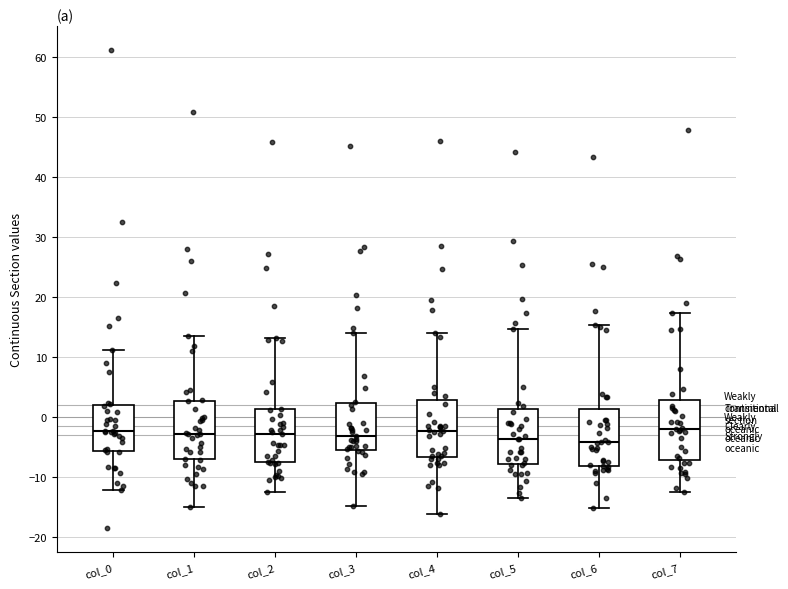

Reading left to right, read every box against the y-axis: the position of its median line, the range the box covers, and the ends of its whiskers. The values are not printed on the chart, so give them approximately, as read against the axis.

col_0: median -2, box -6 to 2, whiskers -12 to 11
col_1: median -3, box -7 to 3, whiskers -15 to 13
col_2: median -3, box -8 to 1, whiskers -13 to 13
col_3: median -3, box -6 to 2, whiskers -15 to 14
col_4: median -2, box -7 to 3, whiskers -16 to 14
col_5: median -4, box -8 to 1, whiskers -13 to 15
col_6: median -4, box -8 to 1, whiskers -15 to 15
col_7: median -2, box -7 to 3, whiskers -13 to 17